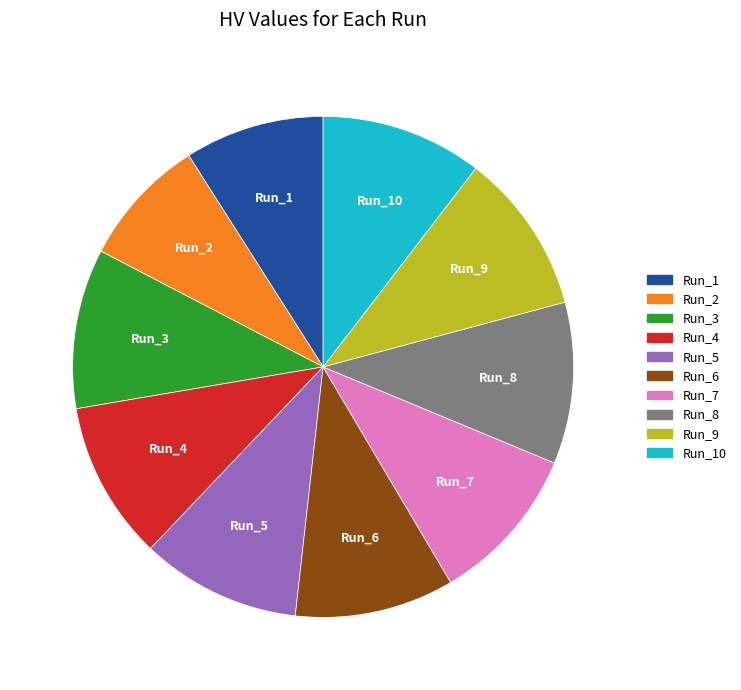

Does any single category account for the majority?

No